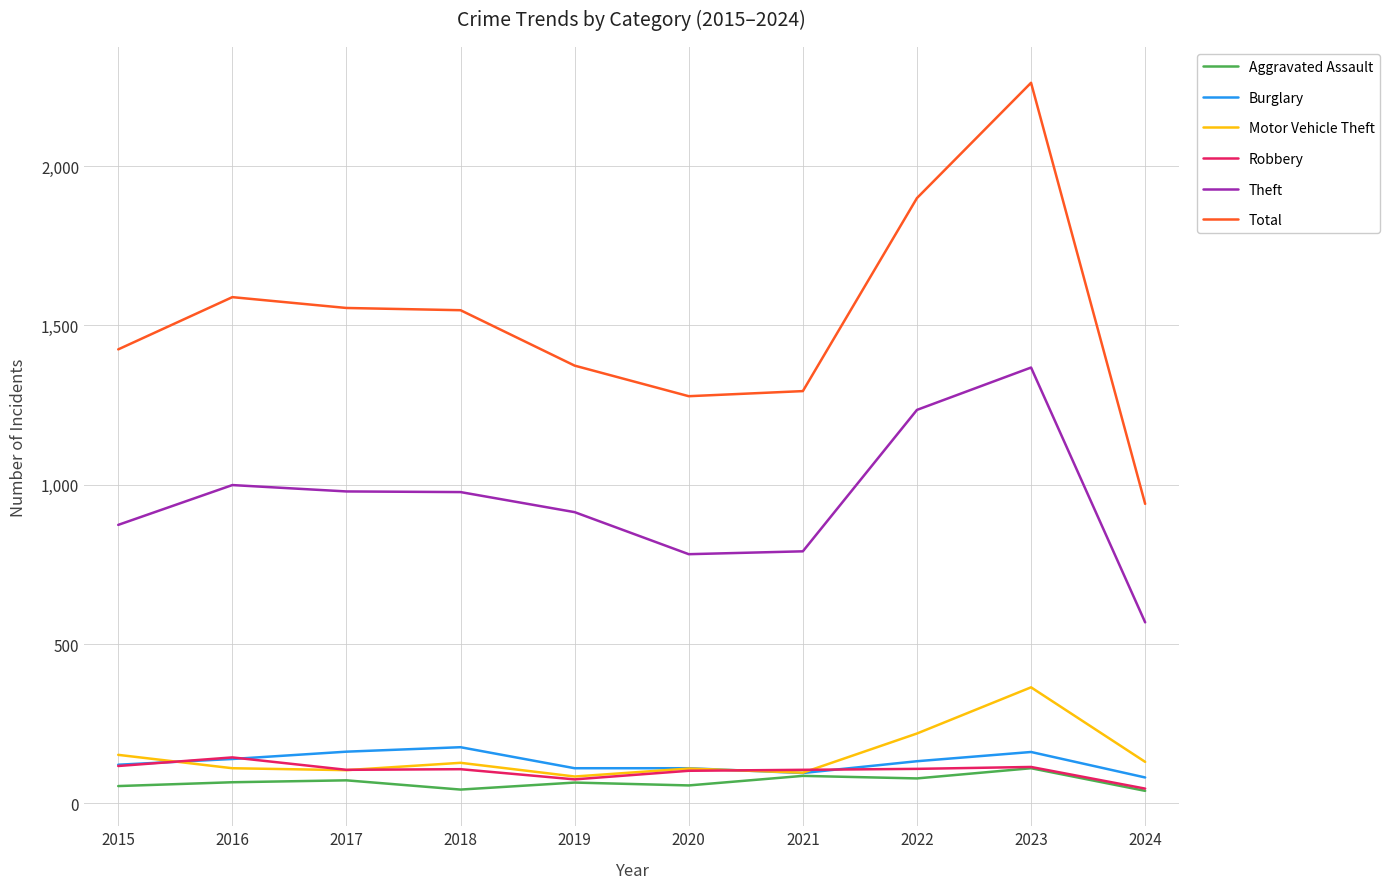

What is the difference between the highest and lowest values at 2024?

901